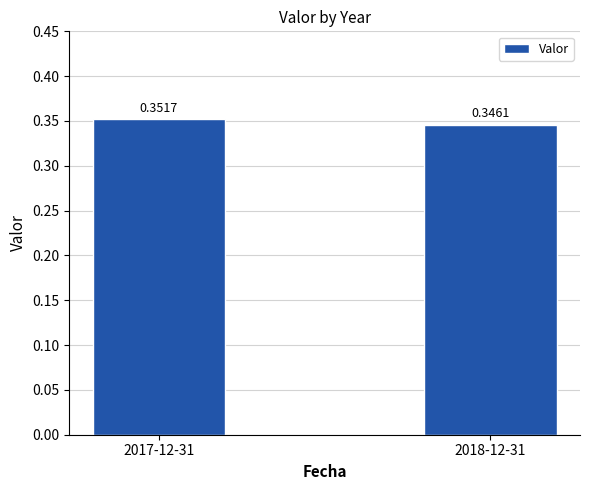

The chart shows a value of 0.2 at 2017-12-31. True or false?

False